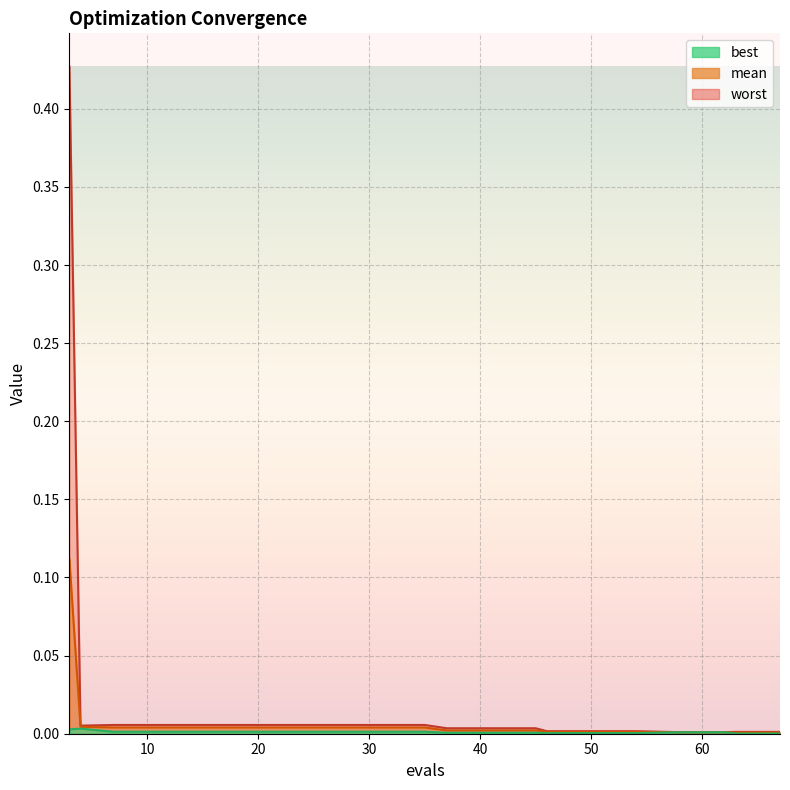

What are all the series names shown in the legend?

mean, best, worst